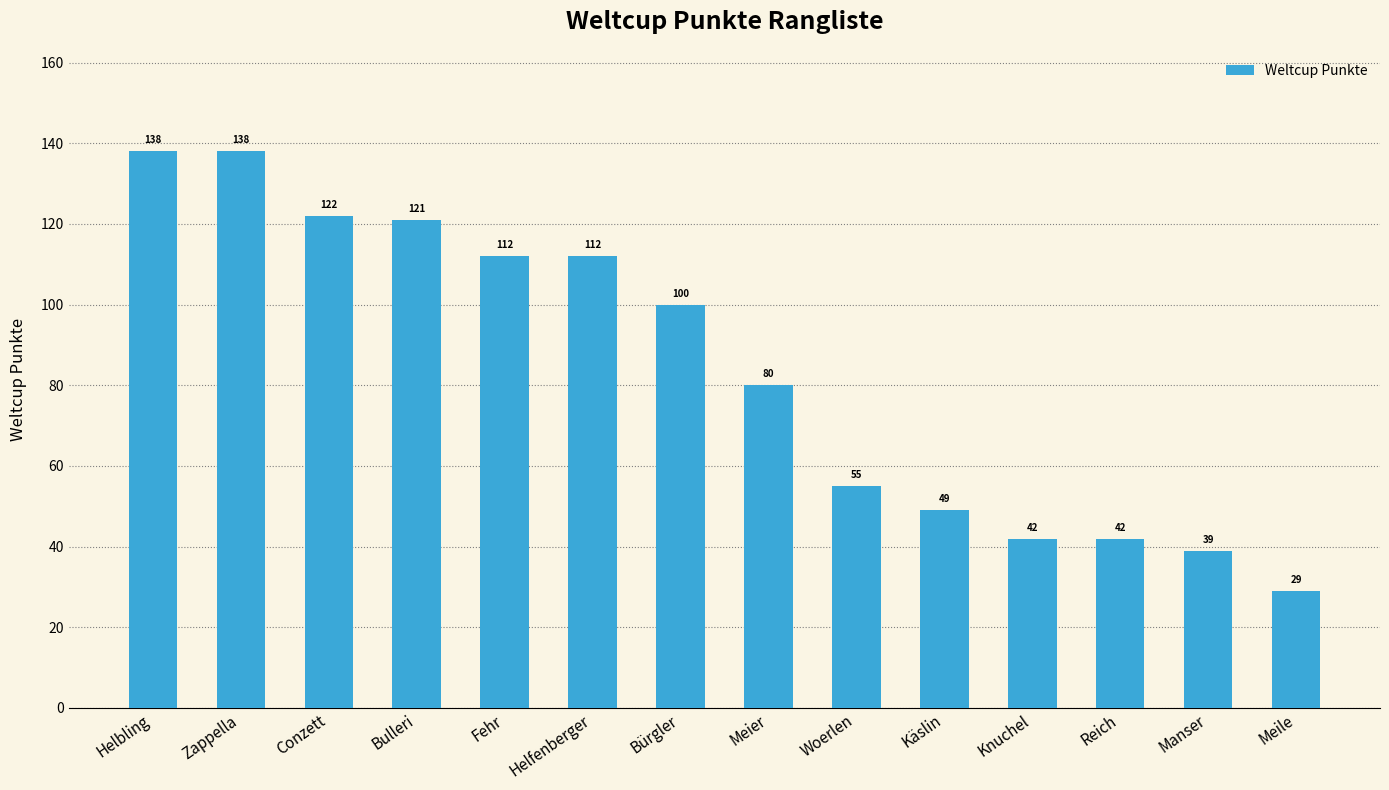

How many distinct data groups are displayed?

1